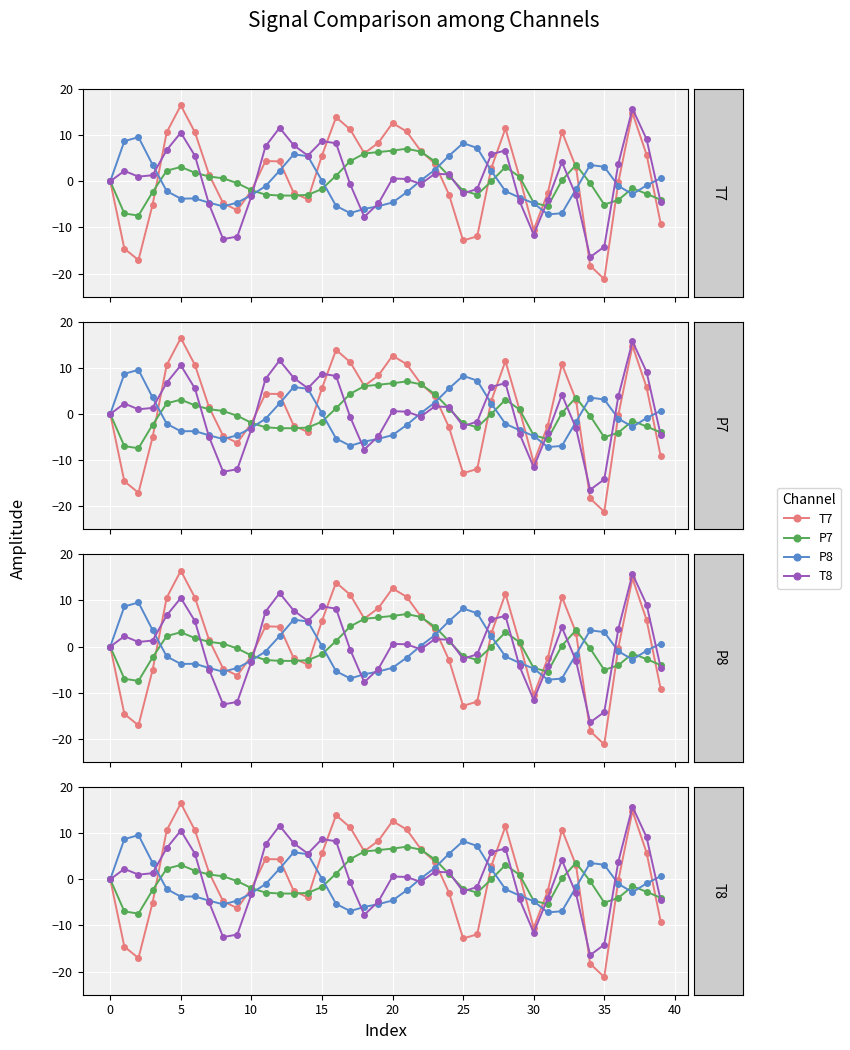

How many lines are shown in the chart?

4